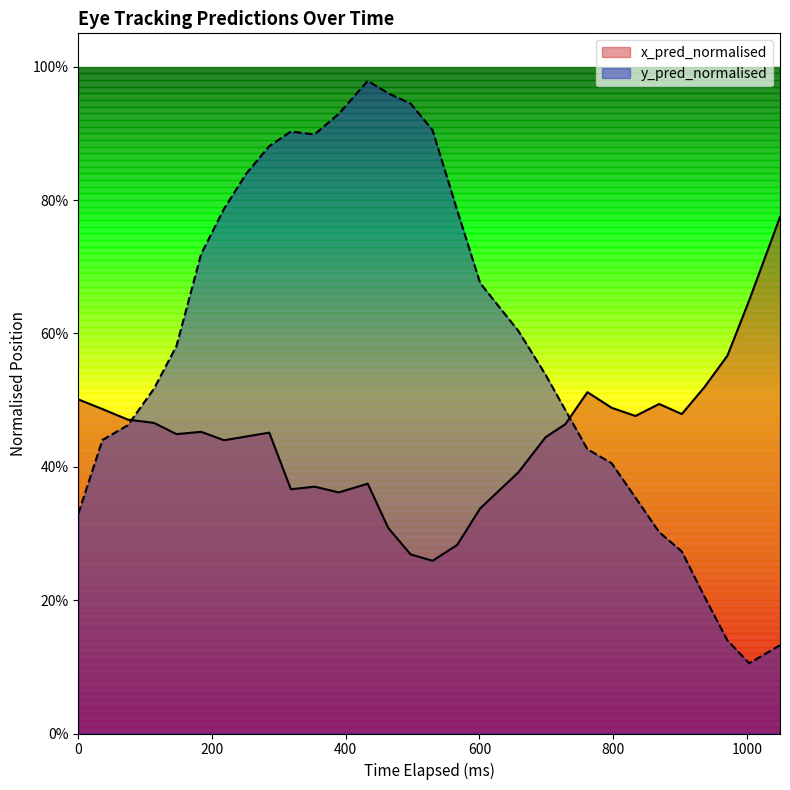

Which series has the largest total across all categories?

y_pred_normalised